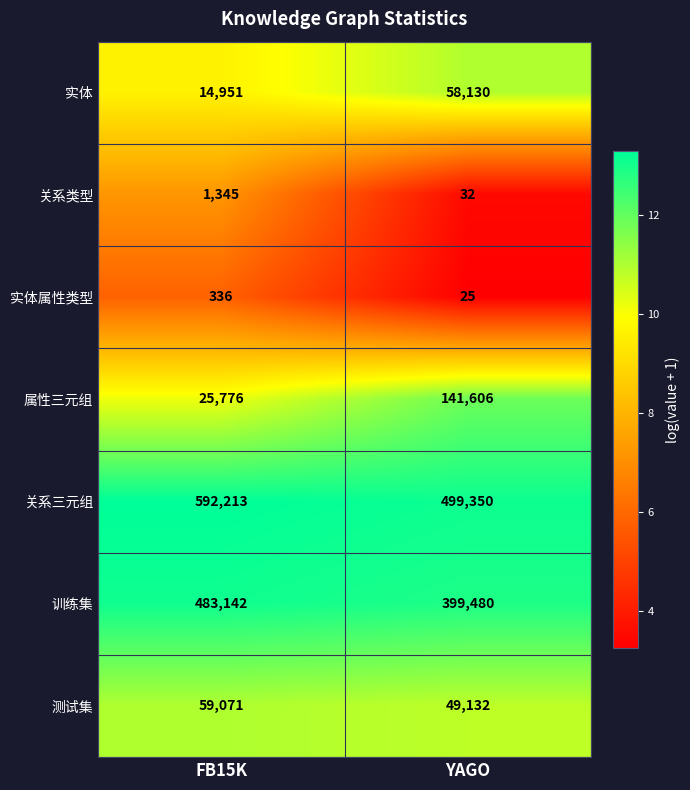

What is the sum of the 训练集 values at YAGO and FB15K?

882622